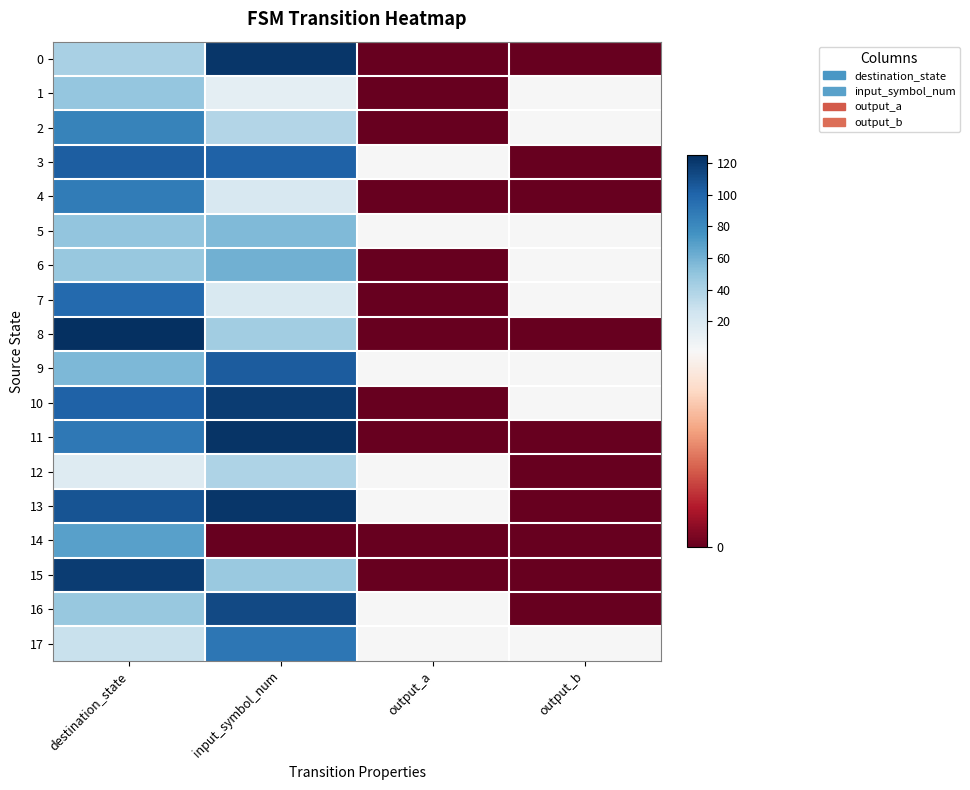

What is the difference between the highest and lowest values at output_a?

1